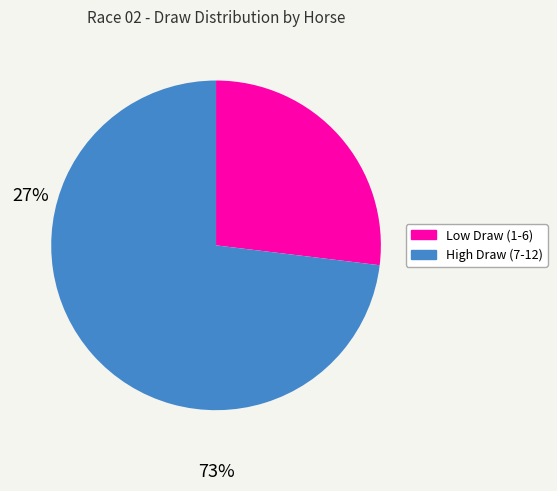

Does any single category account for the majority?

Yes